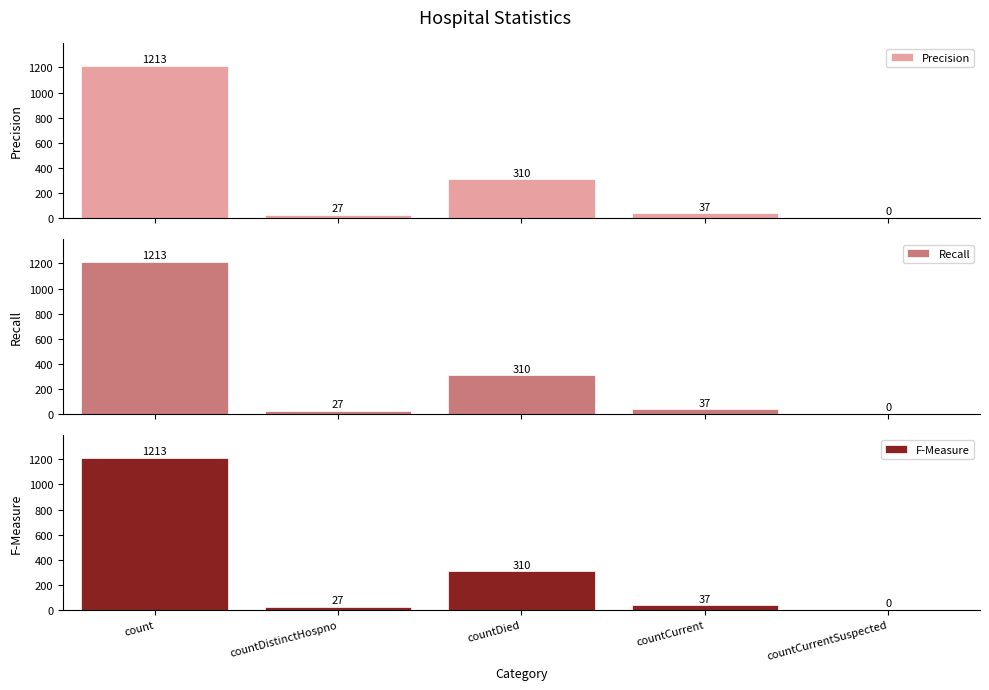

Reading left to right, extract all data points from this chart.

Precision: 1213	27	310	37	0
Recall: 1213	27	310	37	0
F-Measure: 1213	27	310	37	0